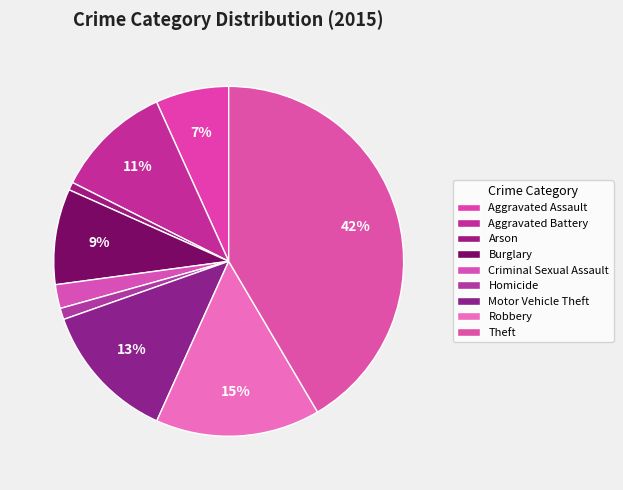

Combined, do Theft and Robbery account for over 50%?

Yes